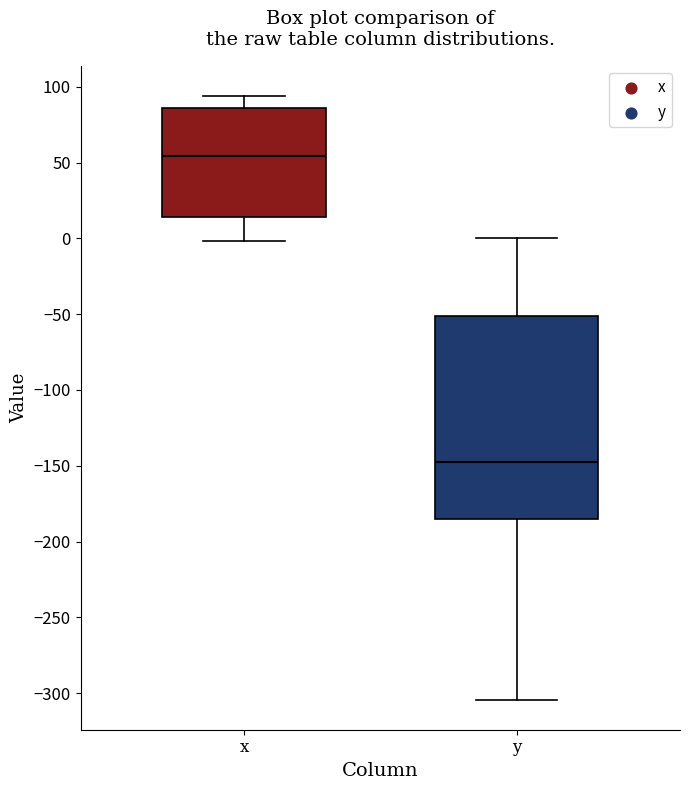

Reading left to right, read every box against the y-axis: the position of its median line, the range the box covers, and the ends of its whiskers. The values are not printed on the chart, so give them approximately, as read against the axis.

x: median 55, box 15 to 85, whiskers 0 to 95
y: median -150, box -185 to -50, whiskers -305 to 0